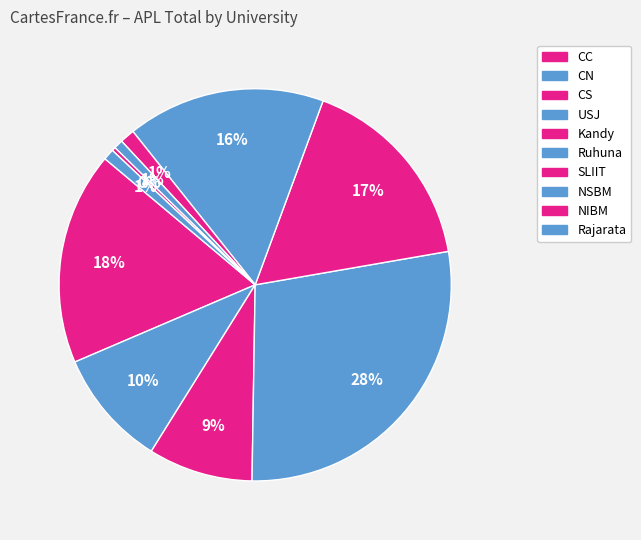

The CN slice represents 1% of the pie. True or false?

False